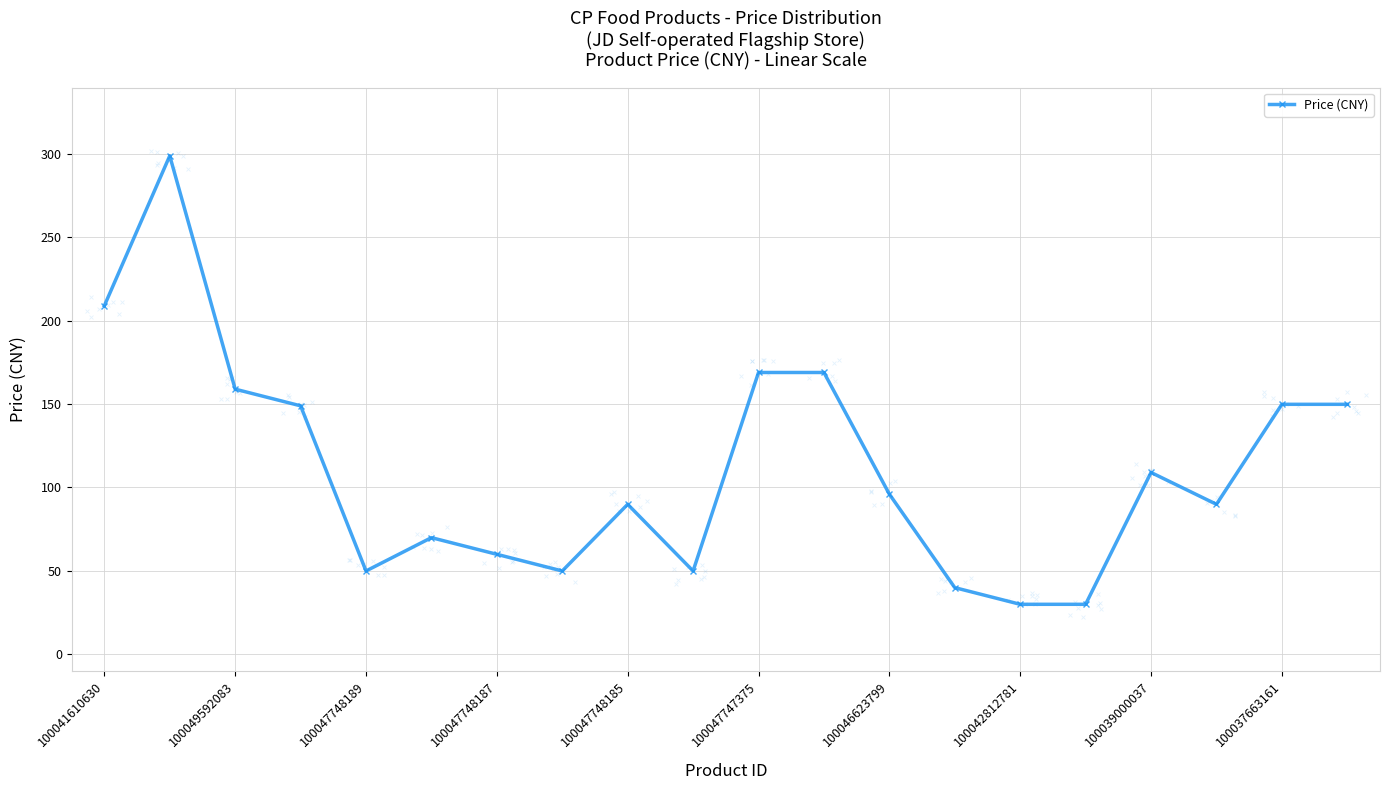

True or false: Price (CNY) has more than 0 points higher than both neighbors.

True